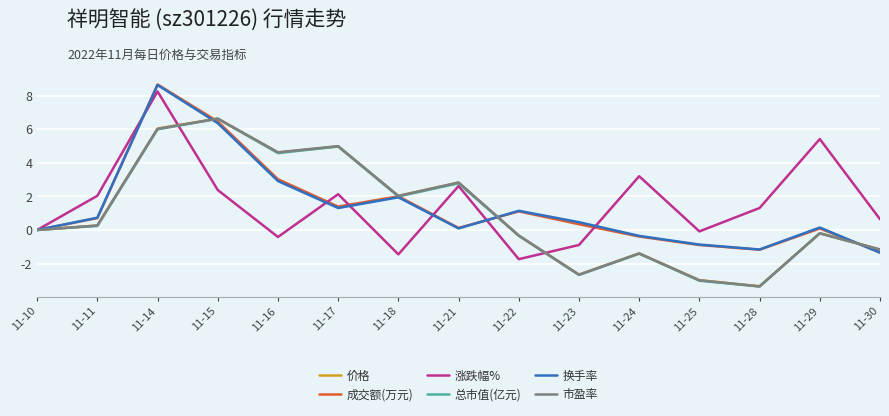

How many interior local peaks does the 成交额(万元) series have?

4